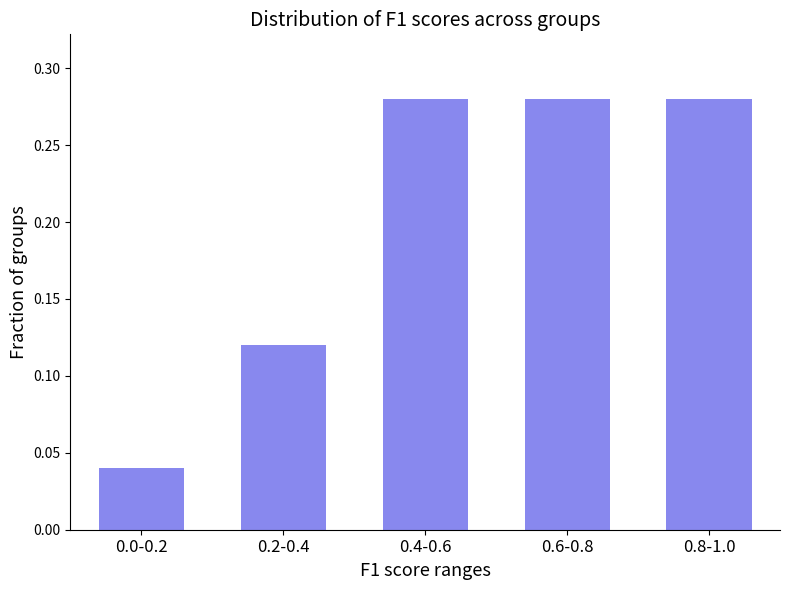

What is the sum of the values at 0.8-1.0 and 0.2-0.4?

0.4